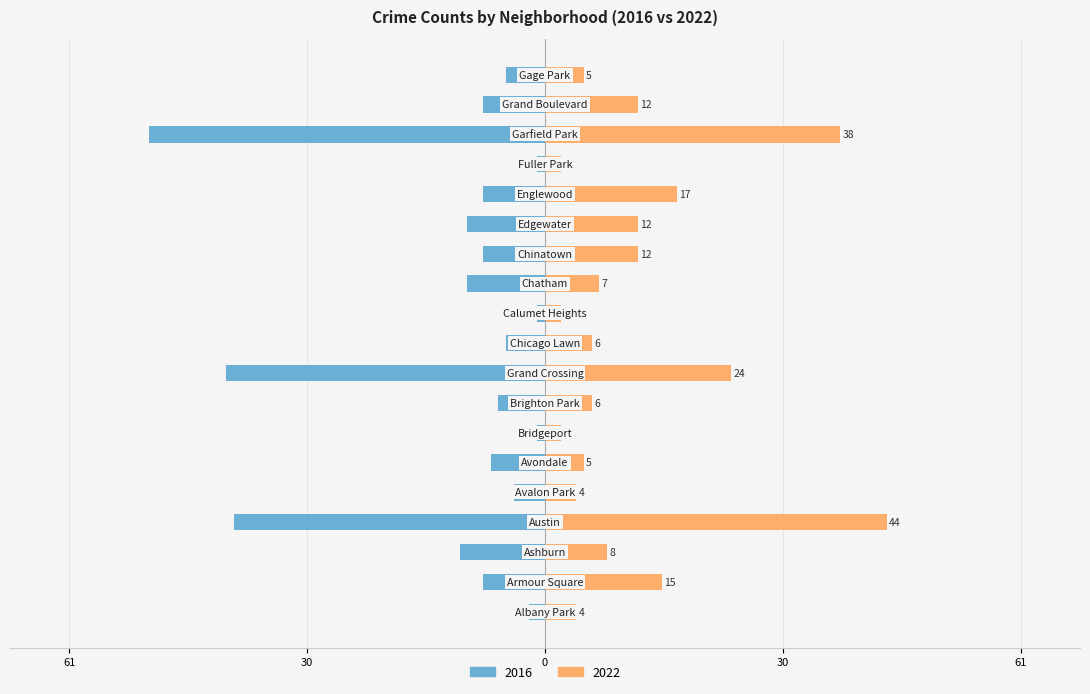

What is the difference between the maximum and second lowest values in the 2022 series?

42